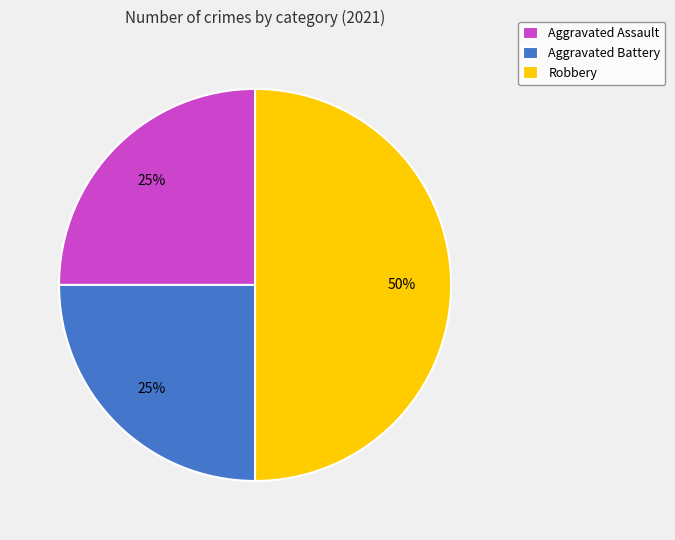

How many segments does this pie chart have?

3